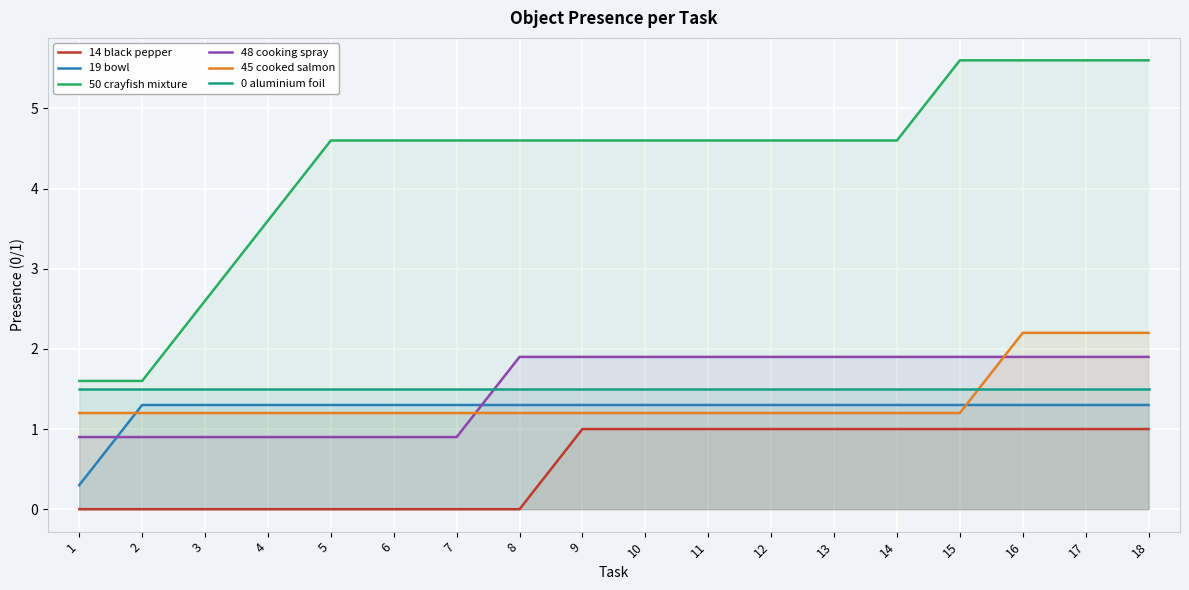

Reading left to right, transcribe all the data shown in this chart.

14 black pepper: 0.0	0.0	0.0	0.0	0.0	0.0	0.0	0.0	1.0	1.0	1.0	1.0	1.0	1.0	1.0	1.0	1.0	1.0
19 bowl: 0.3	1.3	1.3	1.3	1.3	1.3	1.3	1.3	1.3	1.3	1.3	1.3	1.3	1.3	1.3	1.3	1.3	1.3
50 crayfish mixture: 1.6	1.6	2.6	3.6	4.6	4.6	4.6	4.6	4.6	4.6	4.6	4.6	4.6	4.6	5.6	5.6	5.6	5.6
48 cooking spray: 0.9	0.9	0.9	0.9	0.9	0.9	0.9	1.9	1.9	1.9	1.9	1.9	1.9	1.9	1.9	1.9	1.9	1.9
45 cooked salmon: 1.2	1.2	1.2	1.2	1.2	1.2	1.2	1.2	1.2	1.2	1.2	1.2	1.2	1.2	1.2	2.2	2.2	2.2
0 aluminium foil: 1.5	1.5	1.5	1.5	1.5	1.5	1.5	1.5	1.5	1.5	1.5	1.5	1.5	1.5	1.5	1.5	1.5	1.5